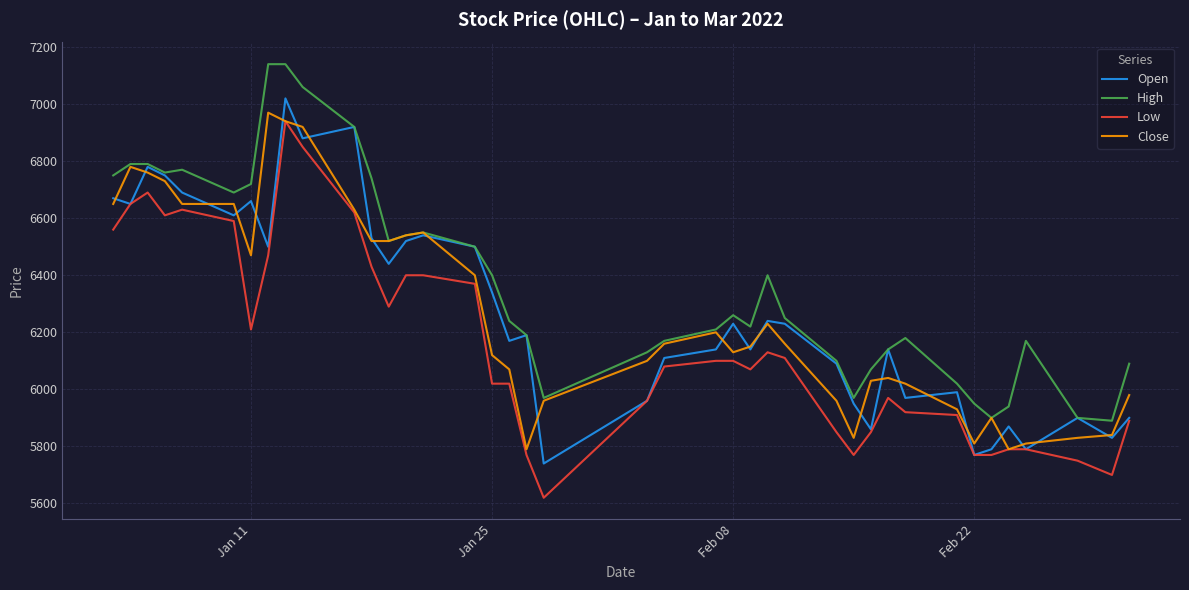

Reading left to right, what are all the values shown in this chart?

Open: 6670	6650	6780	6750	6690	6610	6660	6500	7020	6880	6920	6530	6440	6520	6540	6500	6340	6170	6190	5740	5960	6110	6140	6230	6140	6240	6230	6090	5950	5860	6140	5970	5990	5770	5790	5870	5790	5900	5830	5900
High: 6750	6790	6790	6760	6770	6690	6720	7140	7140	7060	6920	6740	6520	6540	6550	6500	6400	6240	6190	5970	6130	6170	6210	6260	6220	6400	6250	6100	5970	6070	6140	6180	6020	5950	5900	5940	6170	5900	5890	6090
Low: 6560	6650	6690	6610	6630	6590	6210	6470	6940	6850	6620	6430	6290	6400	6400	6370	6020	6020	5770	5620	5960	6080	6100	6100	6070	6130	6110	5850	5770	5850	5970	5920	5910	5770	5770	5790	5790	5750	5700	5890
Close: 6650	6780	6760	6730	6650	6650	6470	6970	6940	6920	6630	6520	6520	6540	6550	6400	6120	6070	5790	5960	6100	6160	6200	6130	6150	6230	6160	5960	5830	6030	6040	6020	5930	5810	5900	5790	5810	5830	5840	5980